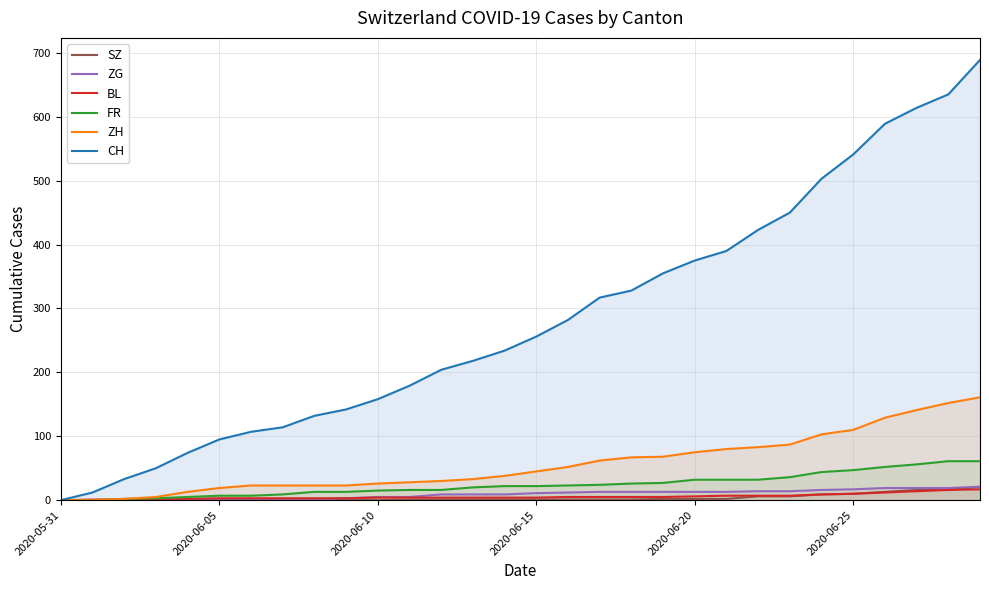

How many lines are shown in the chart?

6